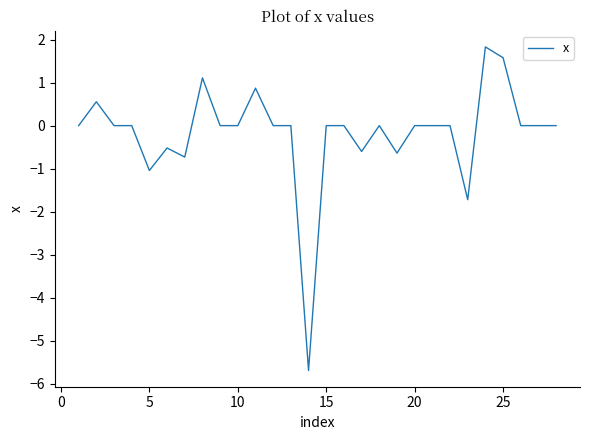

What is the greatest value displayed?

1.8